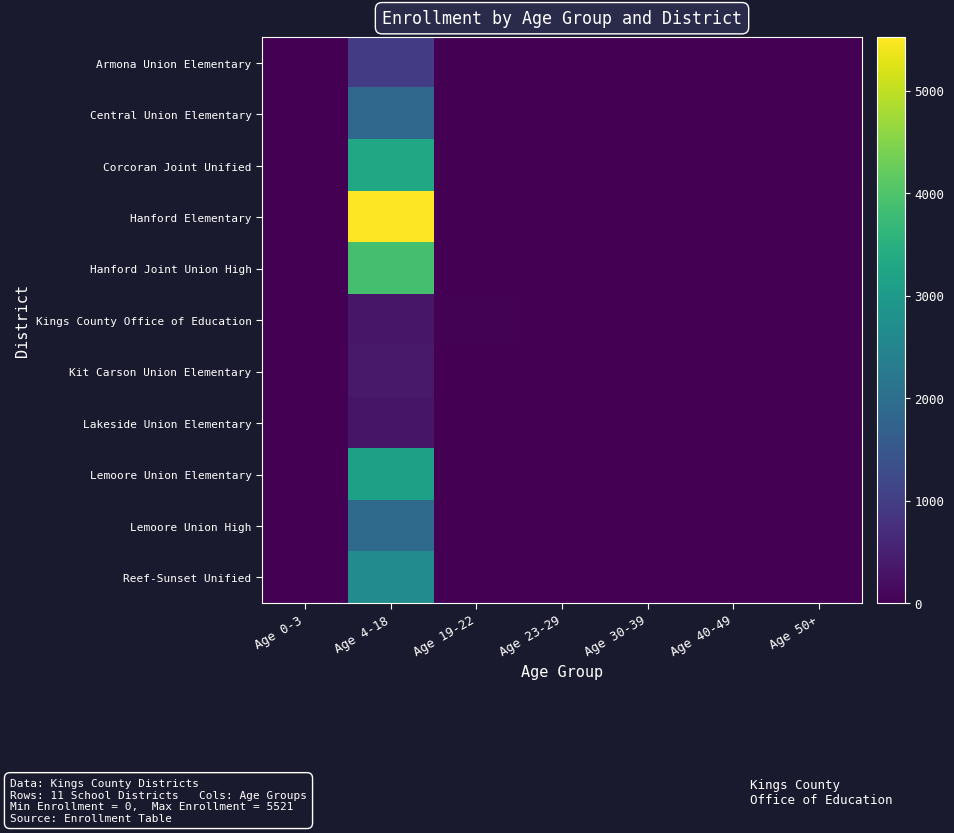

Which category has the lowest value across all series?

Age 0-3